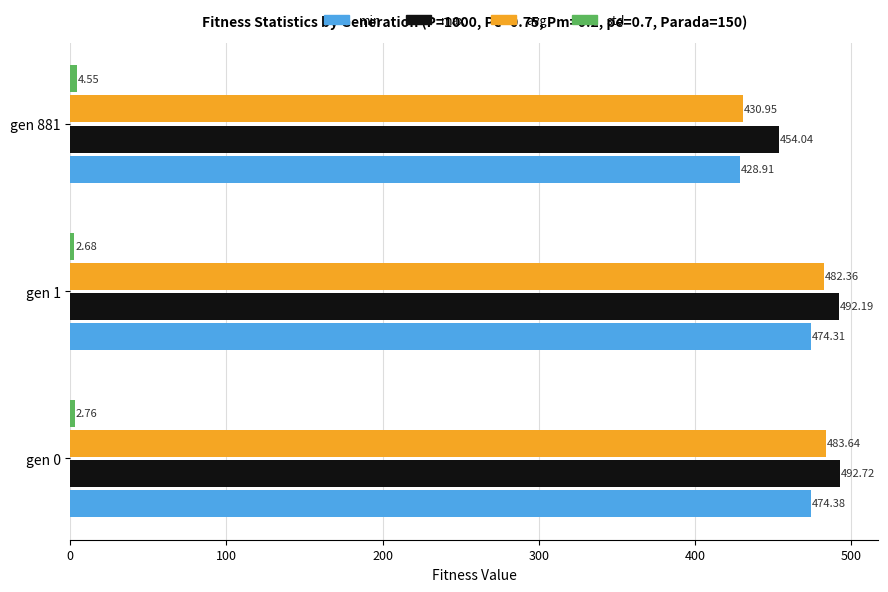

What is the maximum value for min?

474.4